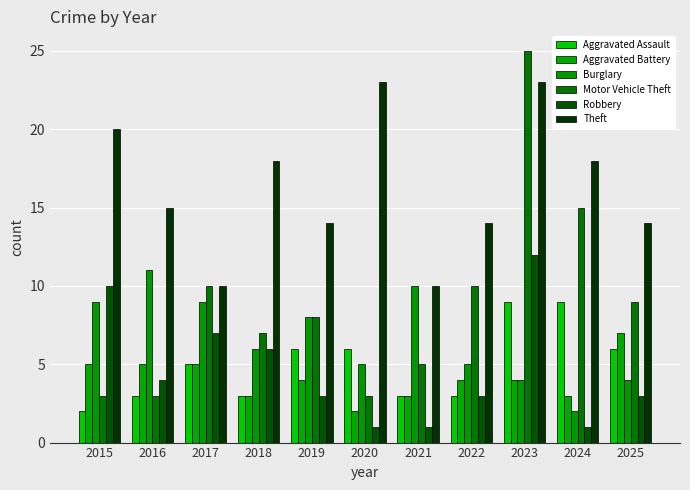

The value of Theft at 2022 is 25. True or false?

False